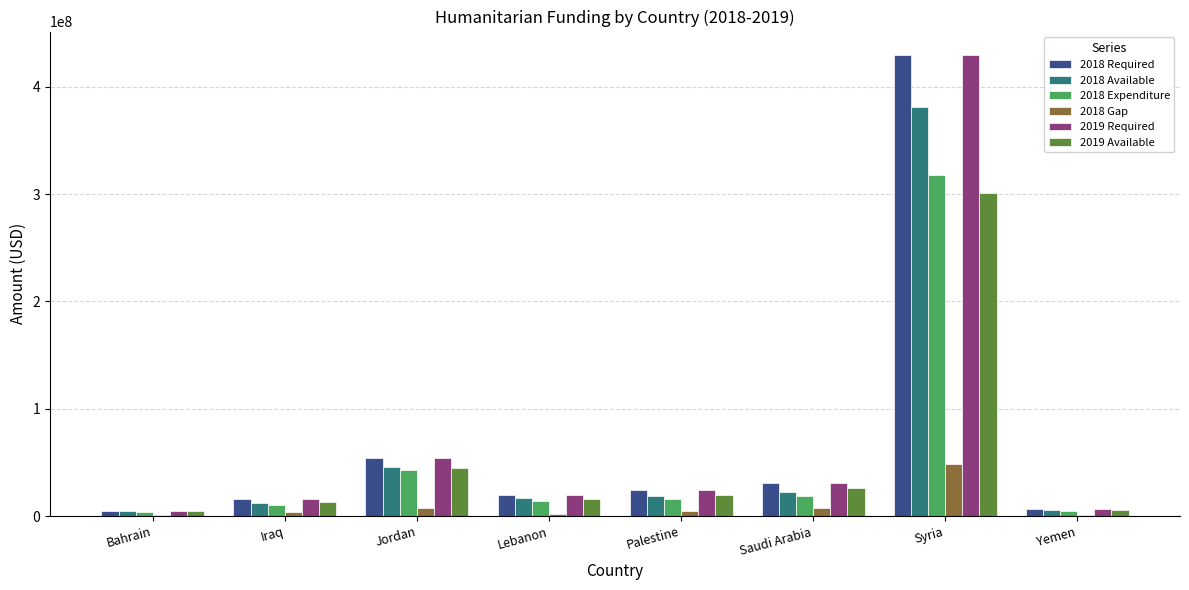

What is the sum of all 2018 Available values?

507570666.7